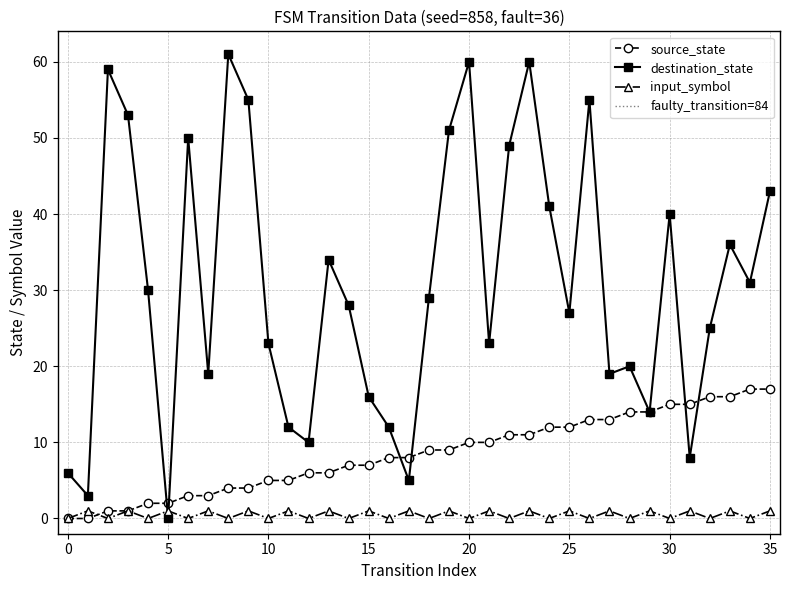

True or false: input_symbol_encoded and source_state cross at least once.

True